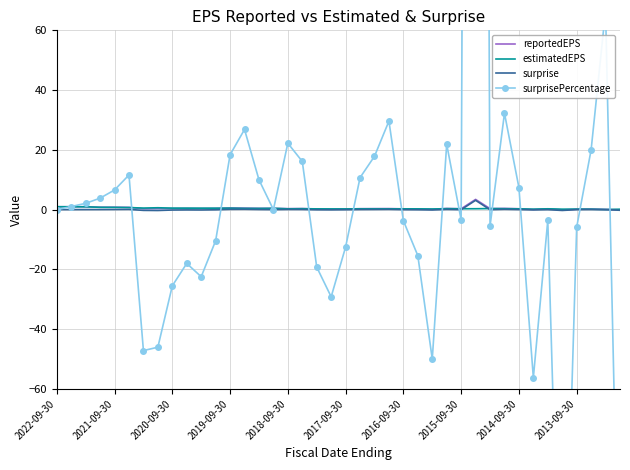

How many lines are shown in the chart?

4